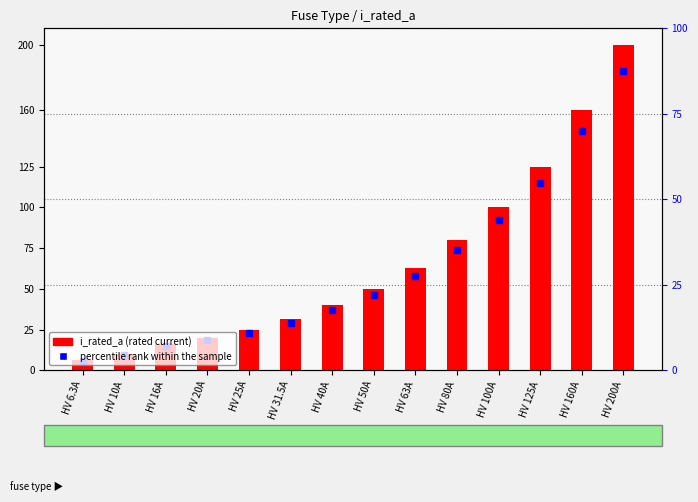

What is the label of the 1st bar from the left?

HV 6.3A